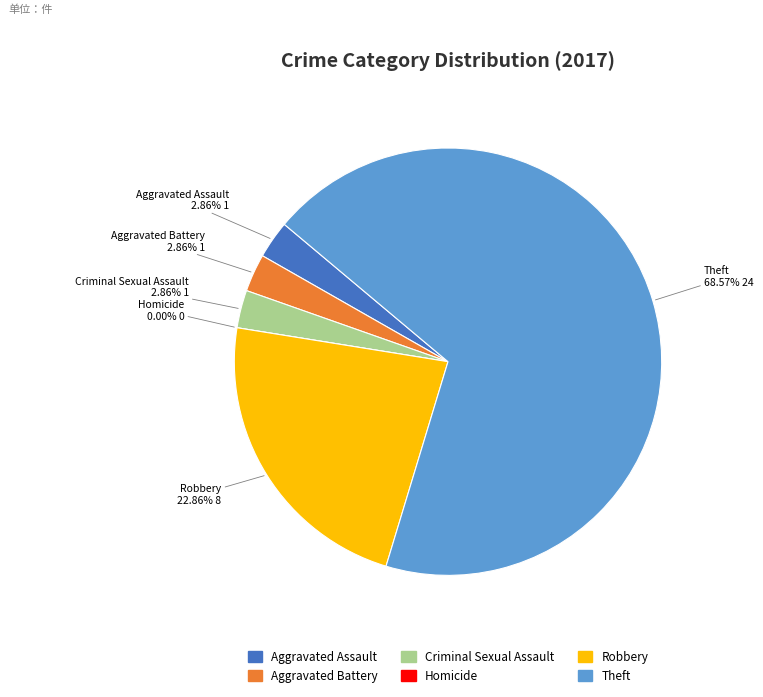

Is there any slice that represents more than half of the pie?

Yes